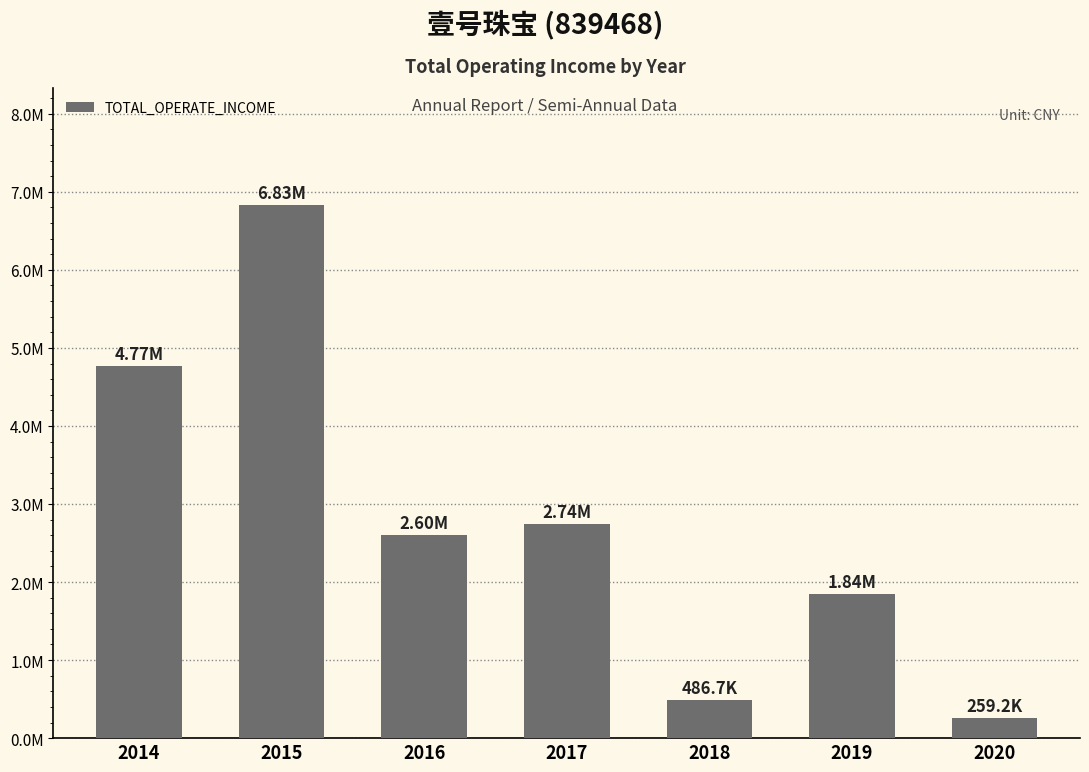

What is the greatest value displayed?

6827792.2